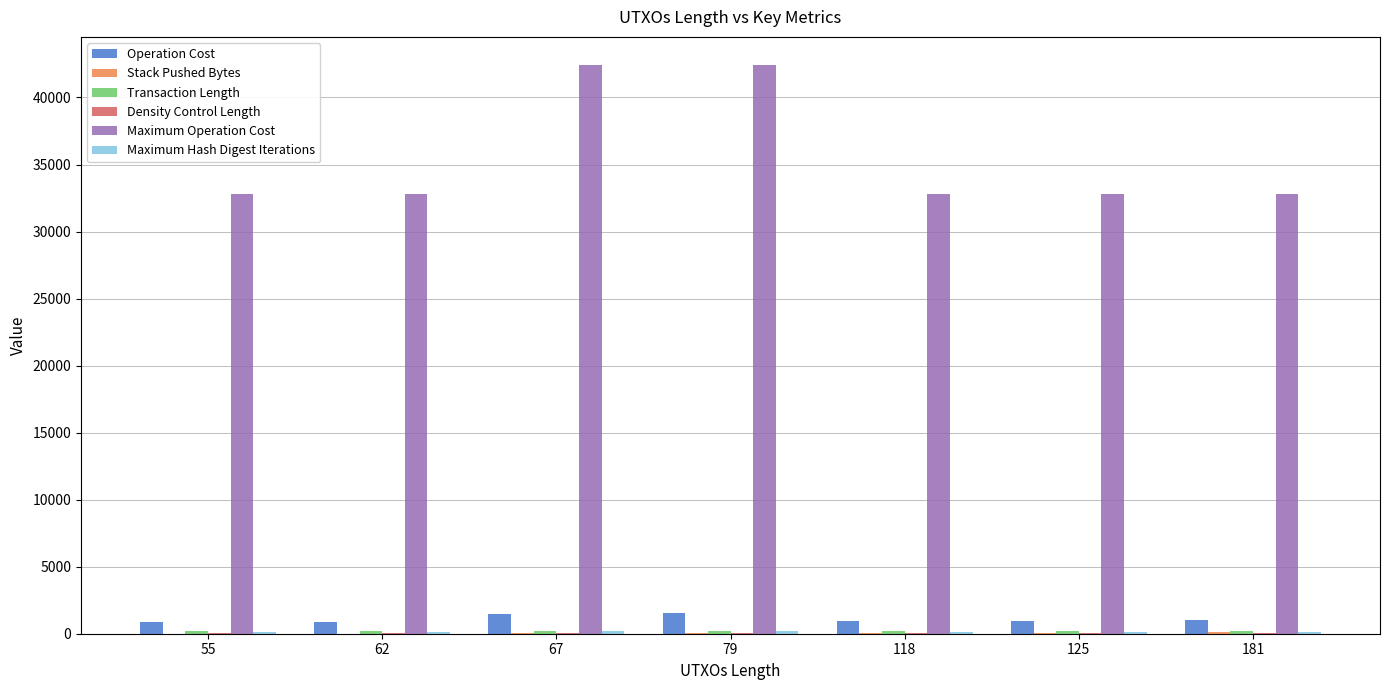

Which series has the largest range (max minus min)?

Maximum Operation Cost